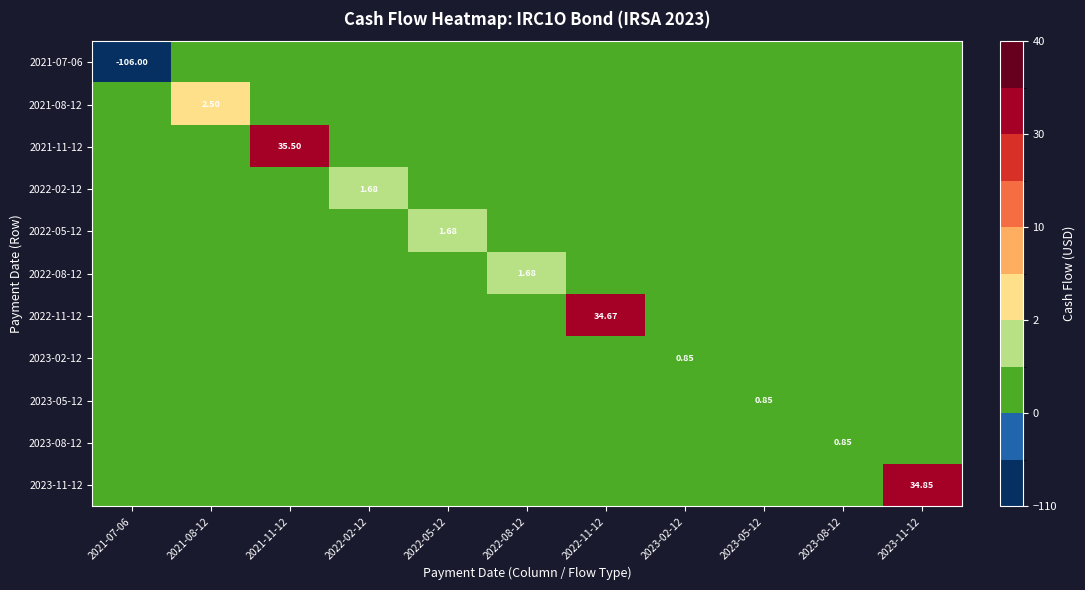

How many data points does each series have?

11